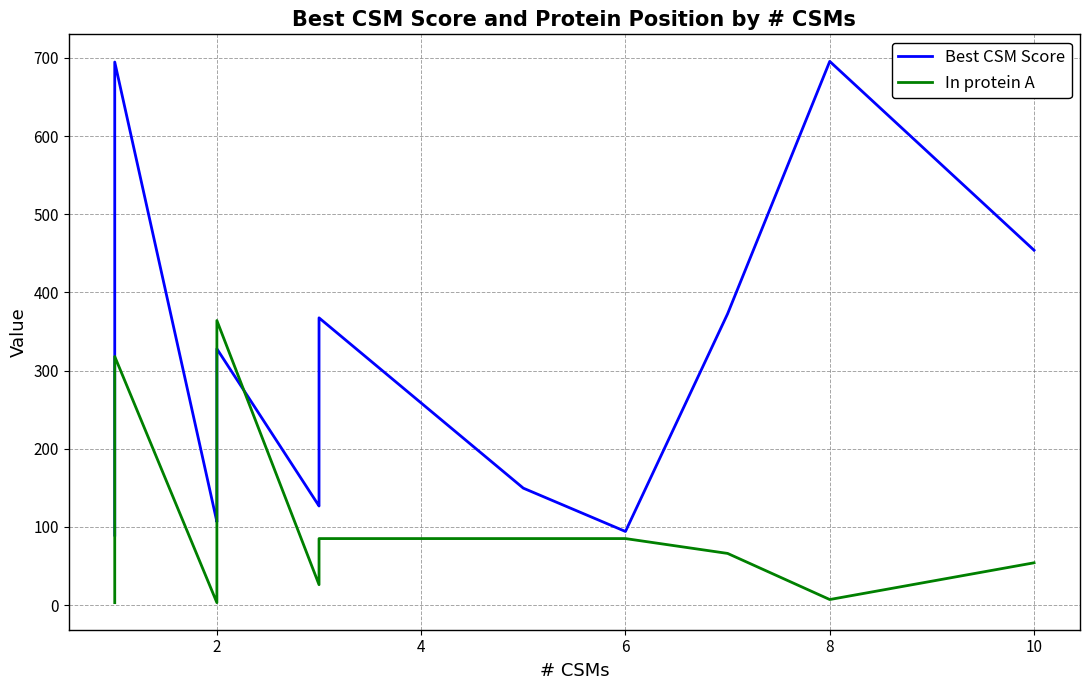

True or false: In protein A has a value of 3.0 at 2.

True